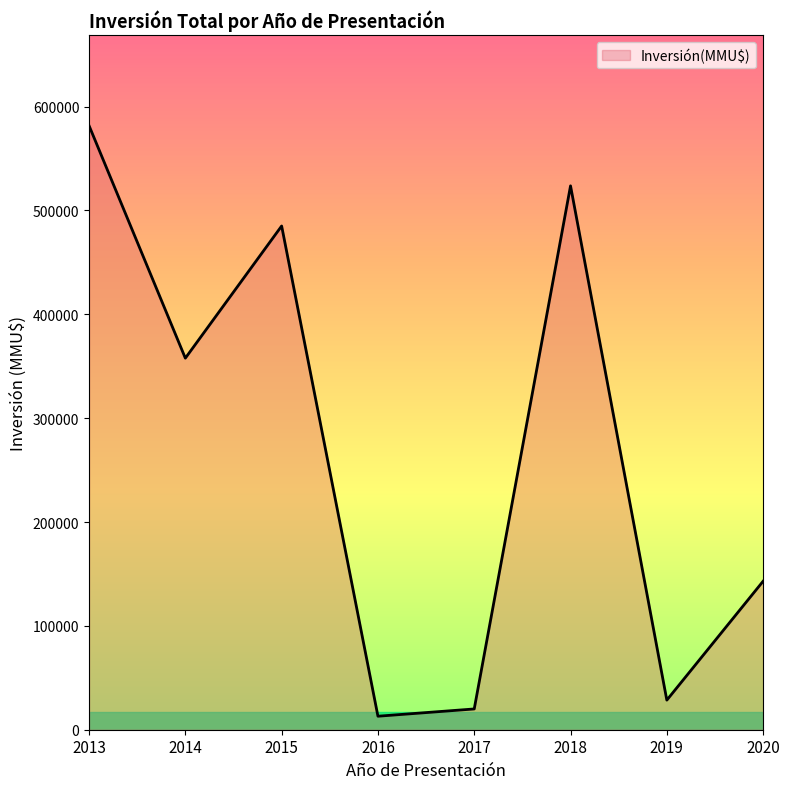

Which label corresponds to the smallest value in the chart?

2016